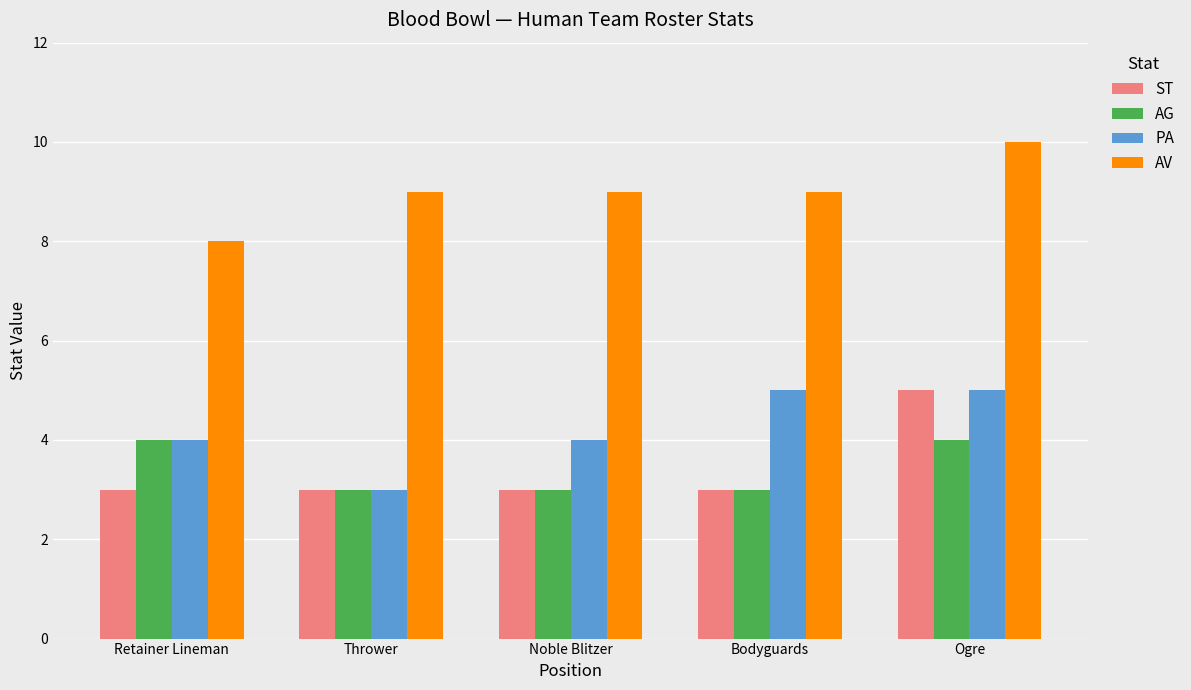

What is the total value across all series at Thrower?

18